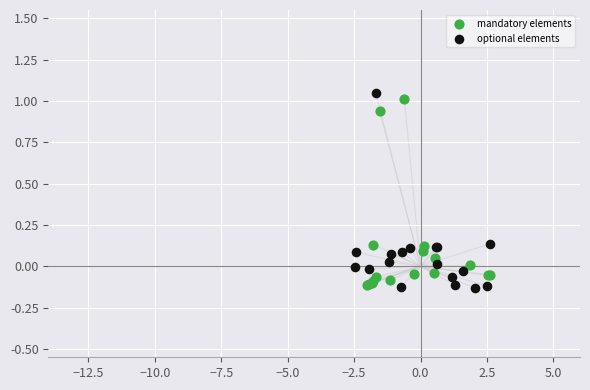

What are all the series names shown in the legend?

mandatory elements, optional elements